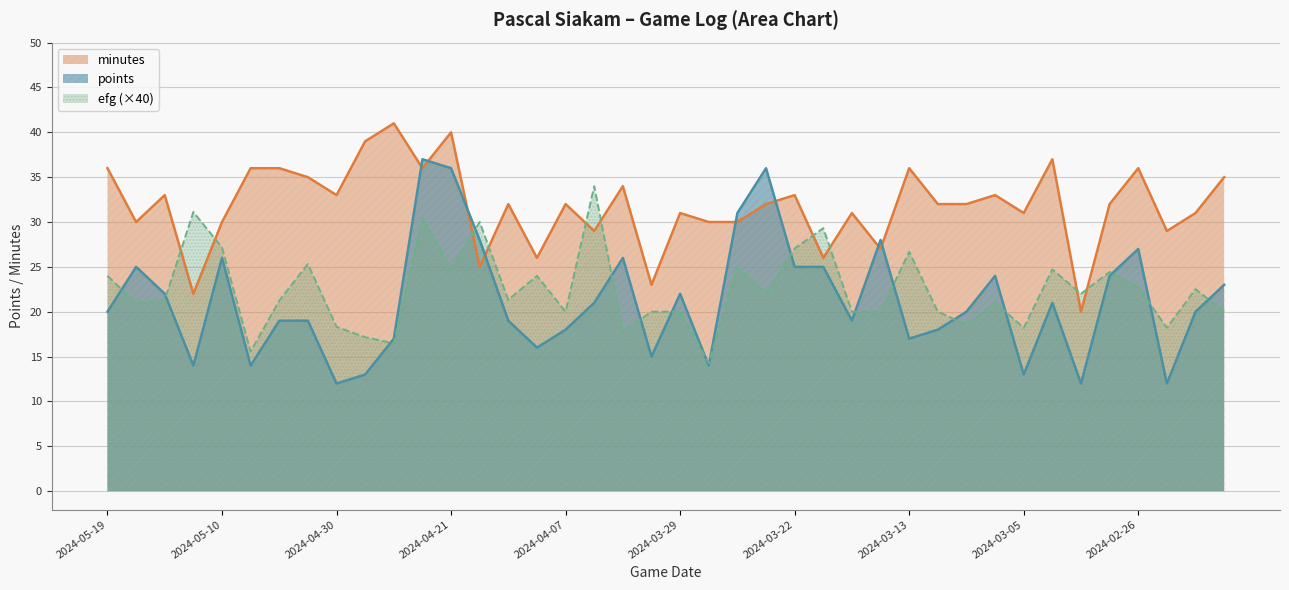

List the labels in order of efg value, smallest first.

2024-03-27, 2024-05-08, 2024-04-26, 2024-04-28, 2024-04-03, 2024-03-05, 2024-02-25, 2024-04-30, 2024-03-10, 2024-04-07, 2024-04-01, 2024-03-29, 2024-03-18, 2024-03-16, 2024-03-12, 2024-02-14, 2024-05-17, 2024-03-07, 2024-05-06, 2024-05-14, 2024-04-12, 2024-03-01, 2024-03-24, 2024-02-22, 2024-02-26, 2024-05-19, 2024-04-09, 2024-02-28, 2024-03-03, 2024-04-21, 2024-03-25, 2024-05-02, 2024-03-13, 2024-03-22, 2024-05-10, 2024-03-20, 2024-04-14, 2024-04-23, 2024-05-12, 2024-04-05